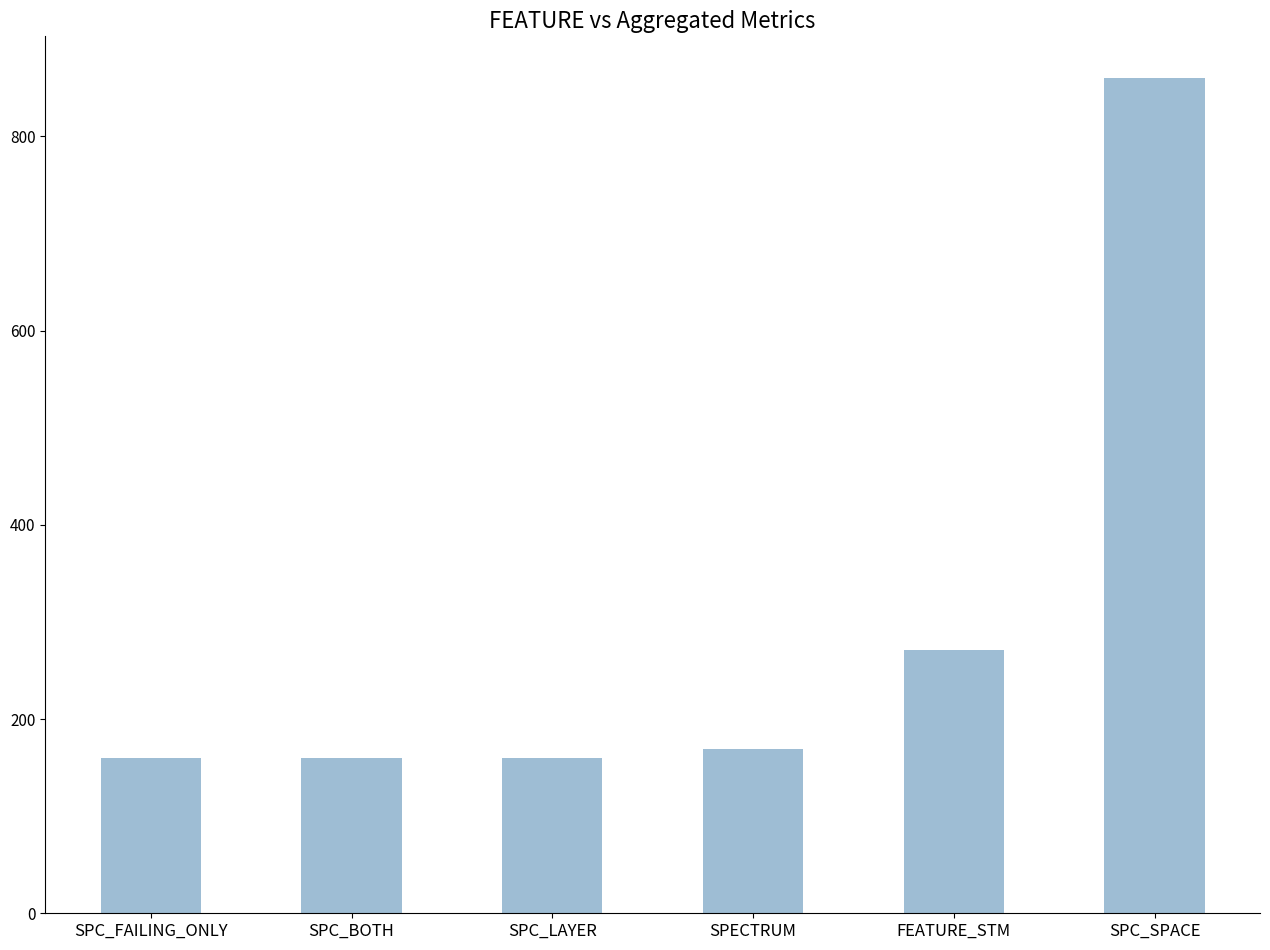

What is the difference between the values at SPC_LAYER and SPECTRUM?

9